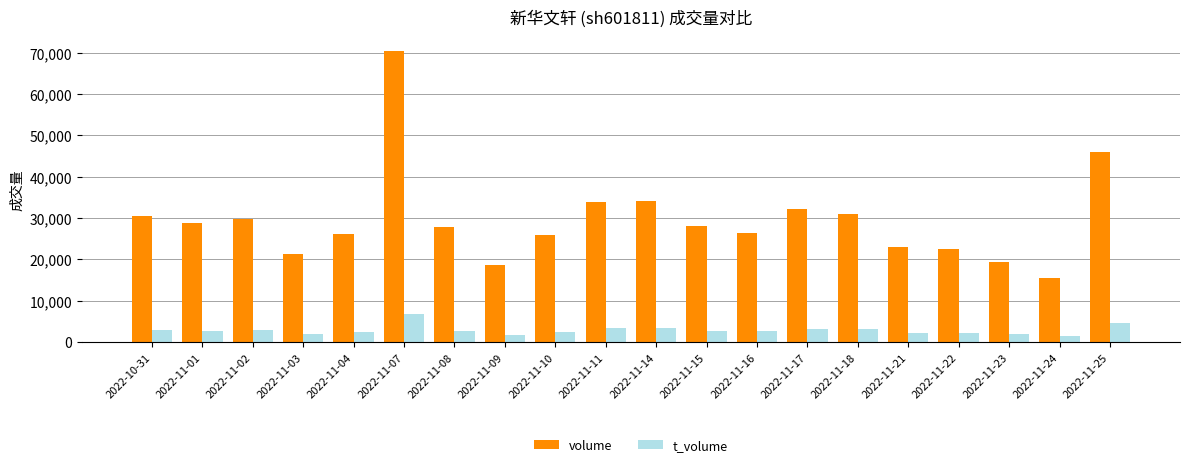

Which series has the largest total across all categories?

volume